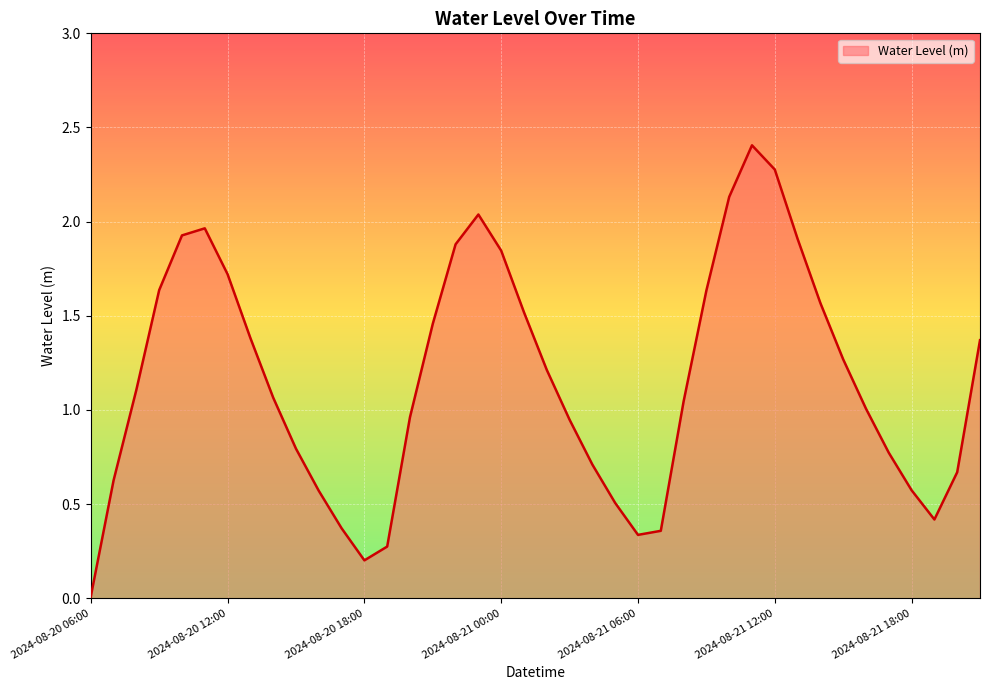

What is the difference between the maximum and minimum values?

2.4